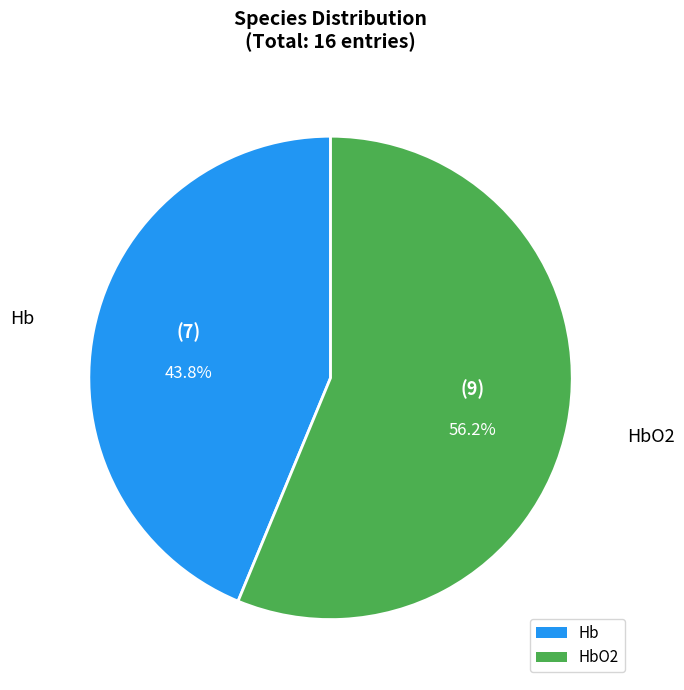

Is there any slice that represents more than half of the pie?

Yes